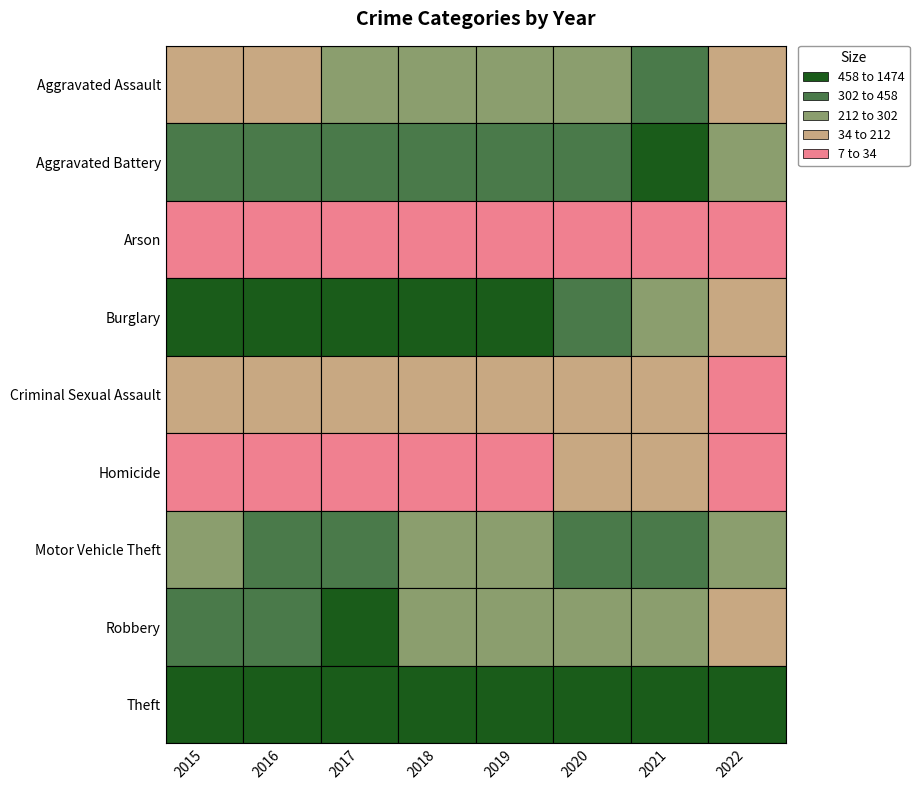

Reading right to left, transcribe all the data shown in this chart.

Aggravated Assault: 2022=152	2021=353	2020=273	2019=223	2018=225	2017=224	2016=206	2015=194
Aggravated Battery: 2022=233	2021=479	2020=416	2019=407	2018=389	2017=400	2016=336	2015=316
Arson: 2022=7	2021=12	2020=17	2019=12	2018=7	2017=10	2016=7	2015=9
Burglary: 2022=200	2021=262	2020=425	2019=517	2018=506	2017=562	2016=576	2015=738
Criminal Sexual Assault: 2022=34	2021=61	2020=48	2019=77	2018=60	2017=61	2016=50	2015=46
Homicide: 2022=18	2021=38	2020=41	2019=22	2018=25	2017=33	2016=26	2015=15
Motor Vehicle Theft: 2022=253	2021=348	2020=333	2019=290	2018=298	2017=312	2016=304	2015=263
Robbery: 2022=146	2021=300	2020=263	2019=287	2018=301	2017=460	2016=454	2015=337
Theft: 2022=632	2021=997	2020=1125	2019=1459	2018=1461	2017=1339	2016=1259	2015=1474